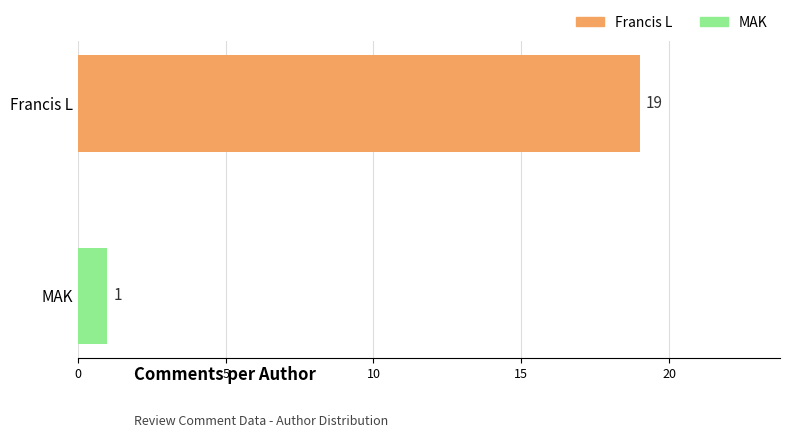

List the labels in order of value, largest first.

Francis L, MAK